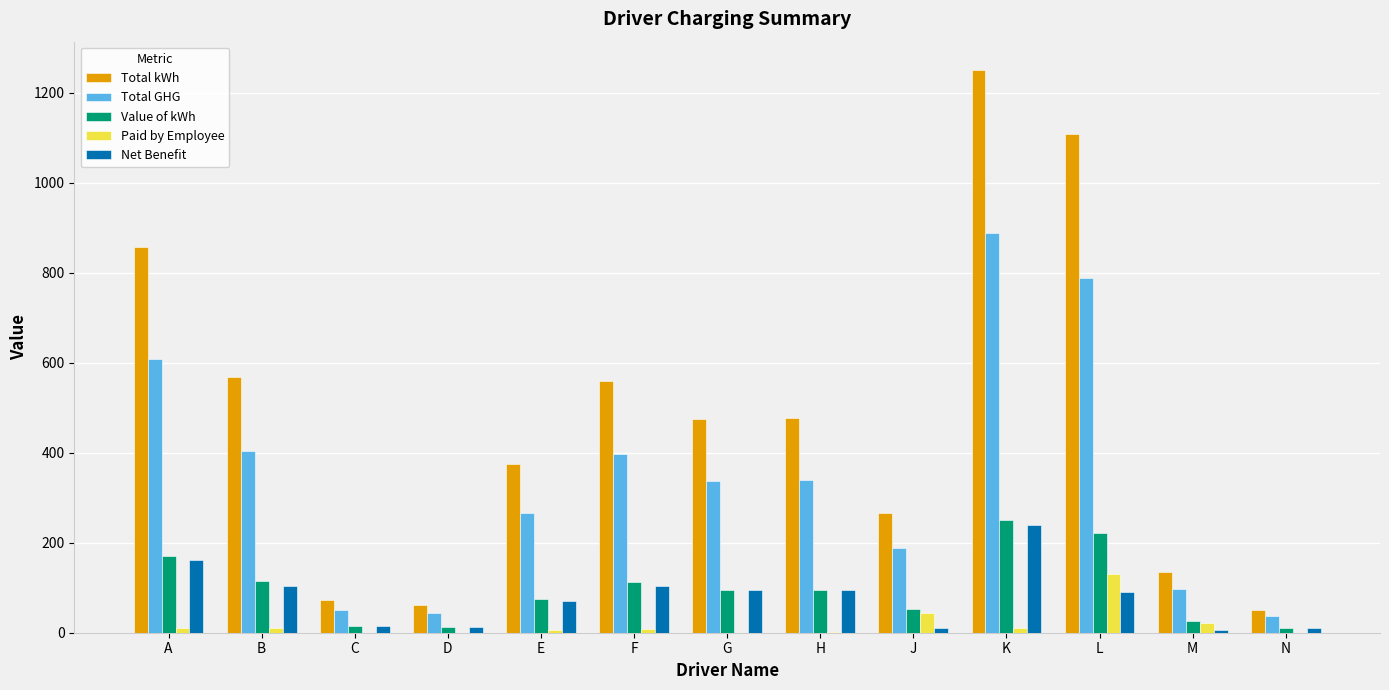

How many distinct data groups are displayed?

5